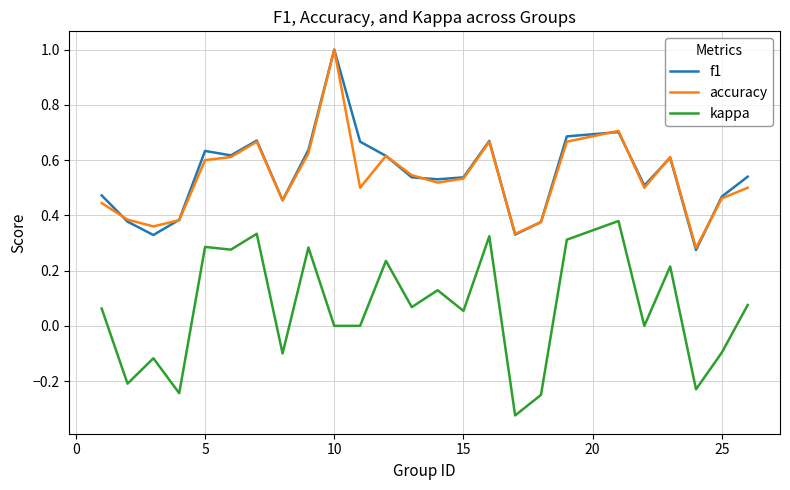

True or false: kappa and accuracy cross at least once.

False